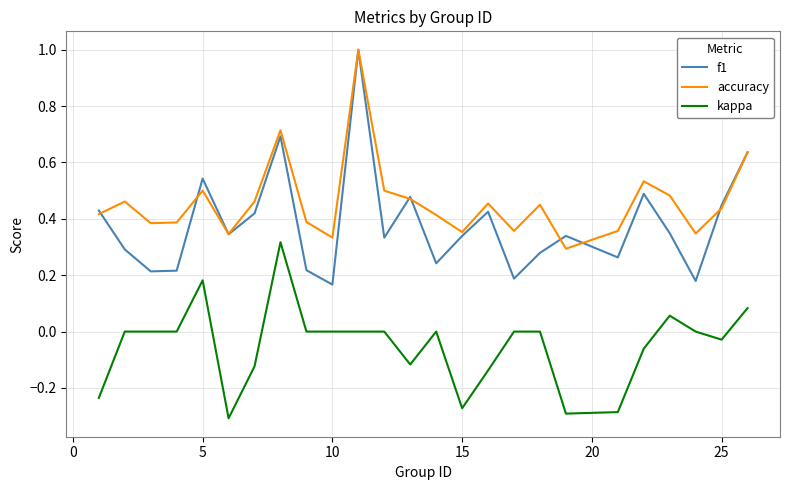

At how many categories does at least one series exceed 0?

25